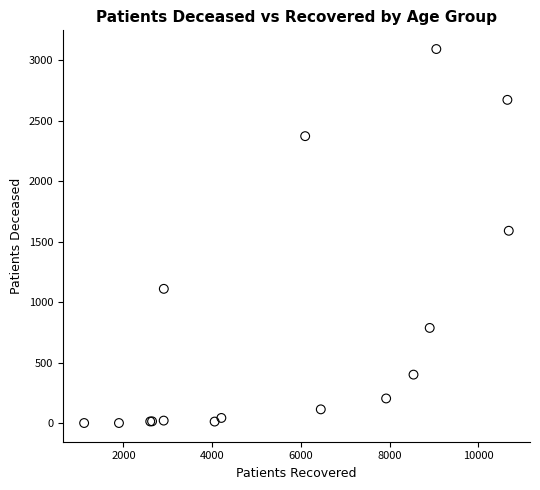

What Y value in the scatter plot is closest to 1548?

1592